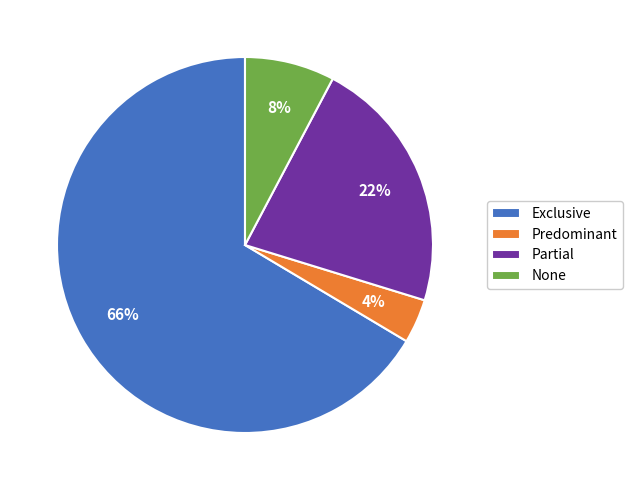

Do None and Exclusive together represent more than half of the pie?

Yes